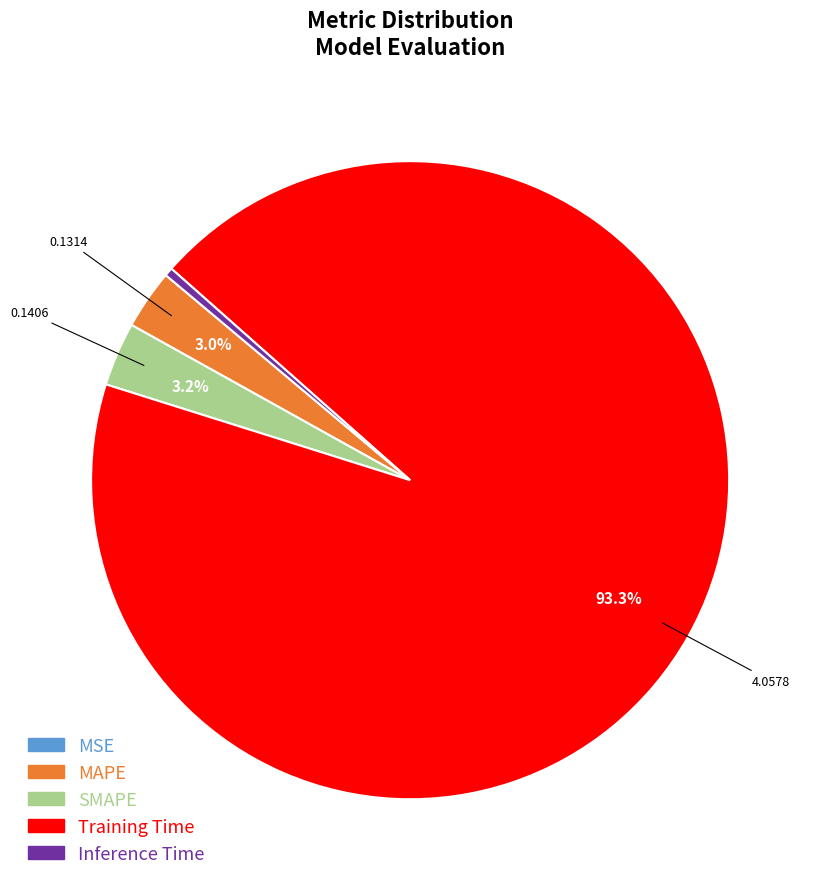

Which has a higher value, Inference Time or MAPE?

MAPE